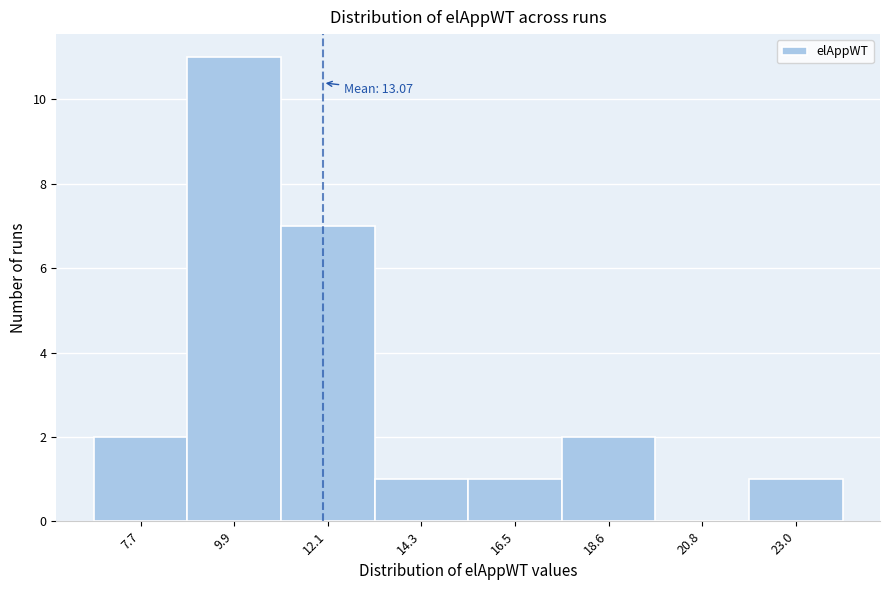

Reading left to right, extract all data points from this chart.

7.7=2	9.9=11	12.1=7	14.3=1	16.5=1	18.6=2	20.8=0	23.0=1